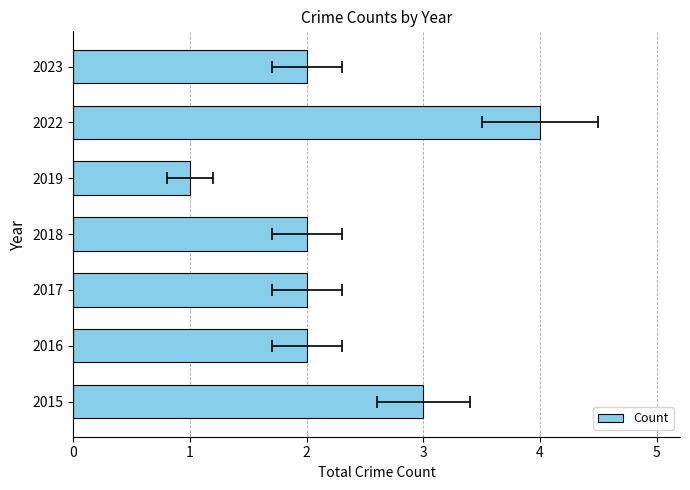

True or false: the data shows 3 at 2016.

False